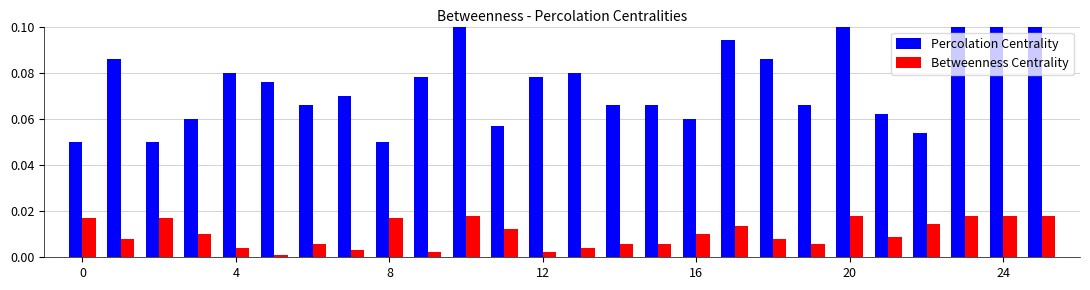

Count the Percolation Centrality values in the range 0 to 1.

26